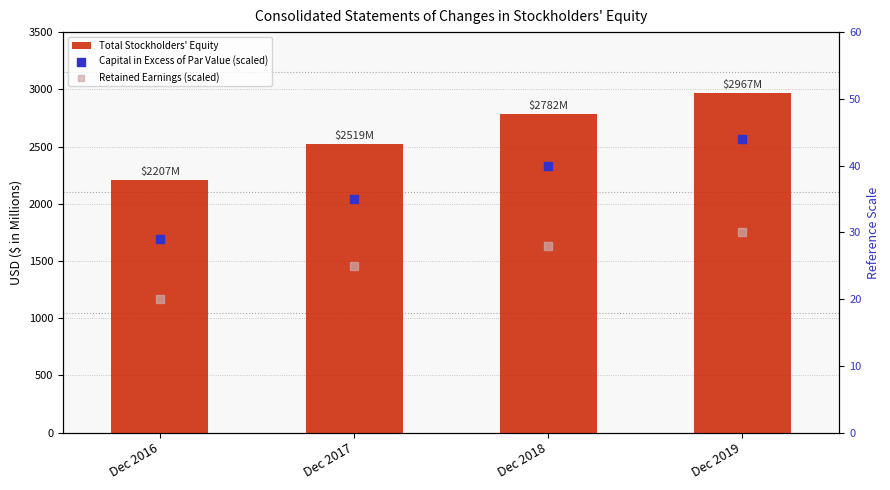

Which series has the largest total across all categories?

Total Stockholders' Equity